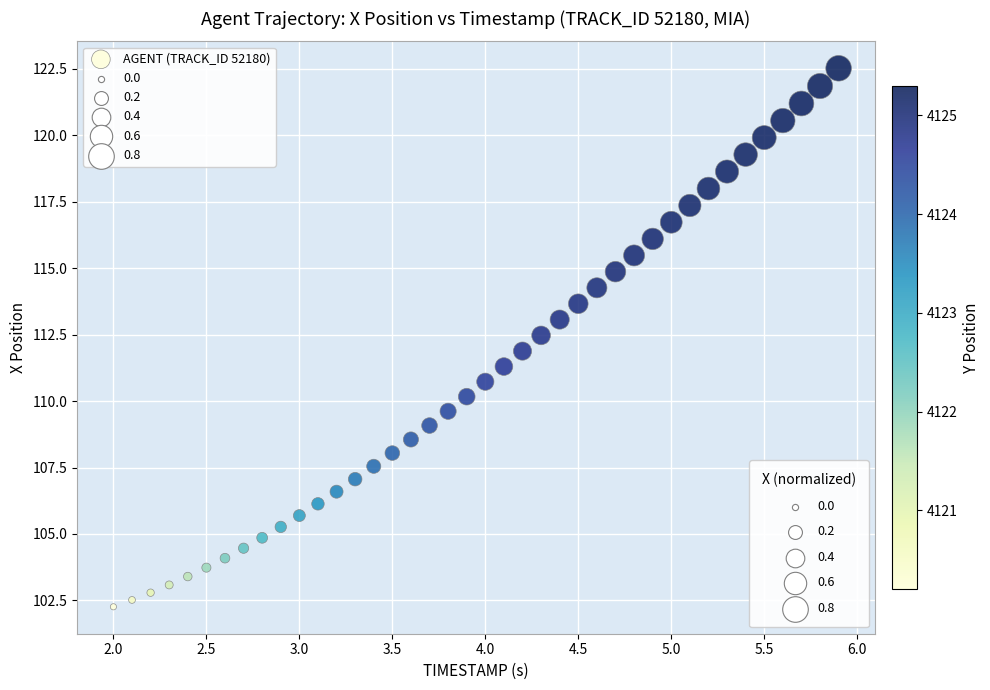

What is the range of Y values (max minus min)?

20.3